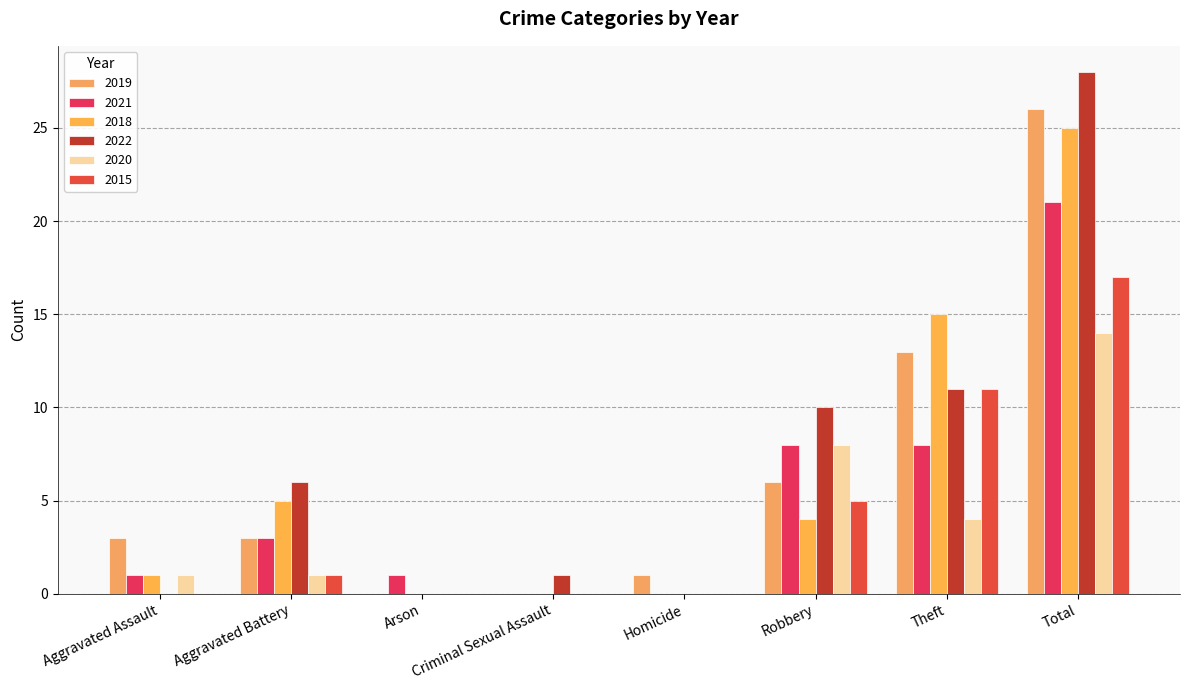

What is the spread (max minus min) of values at Homicide?

1